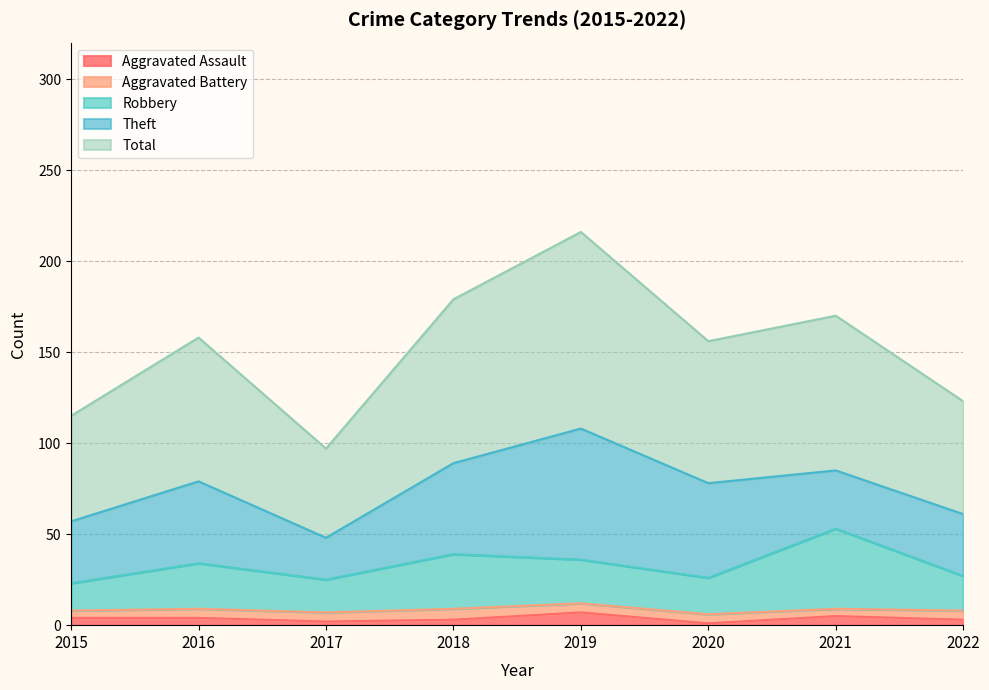

Count the Aggravated Assault values in the range 3 to 5.

5